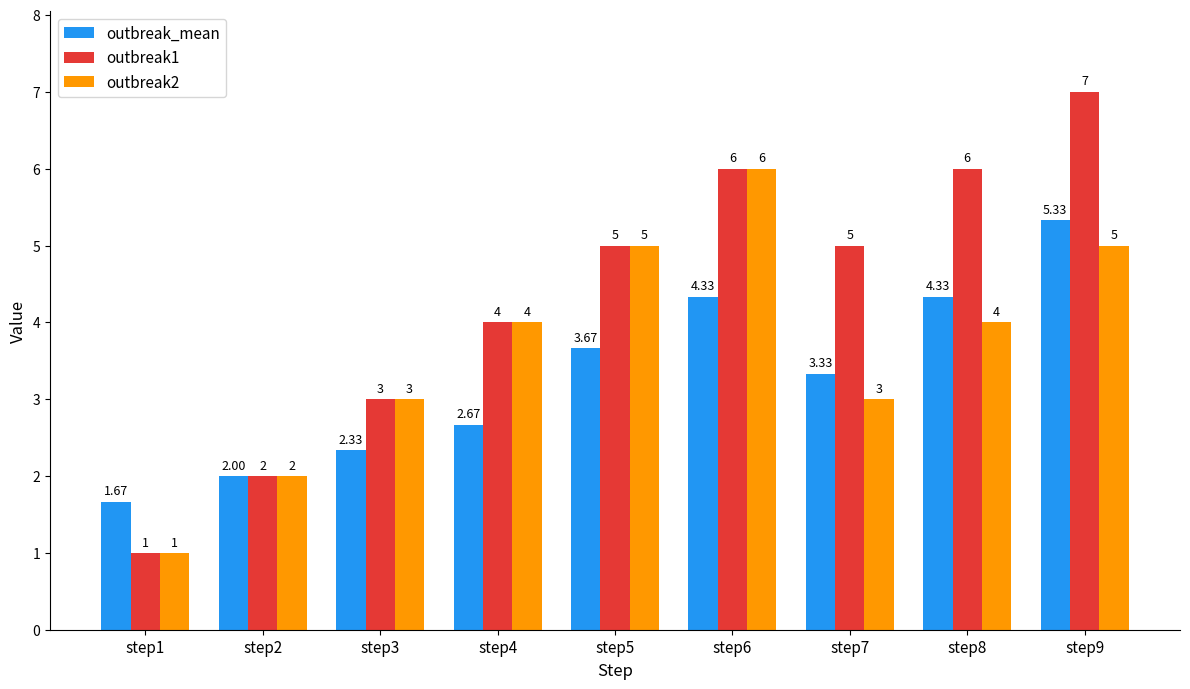

Which series has the largest range (max minus min)?

outbreak1